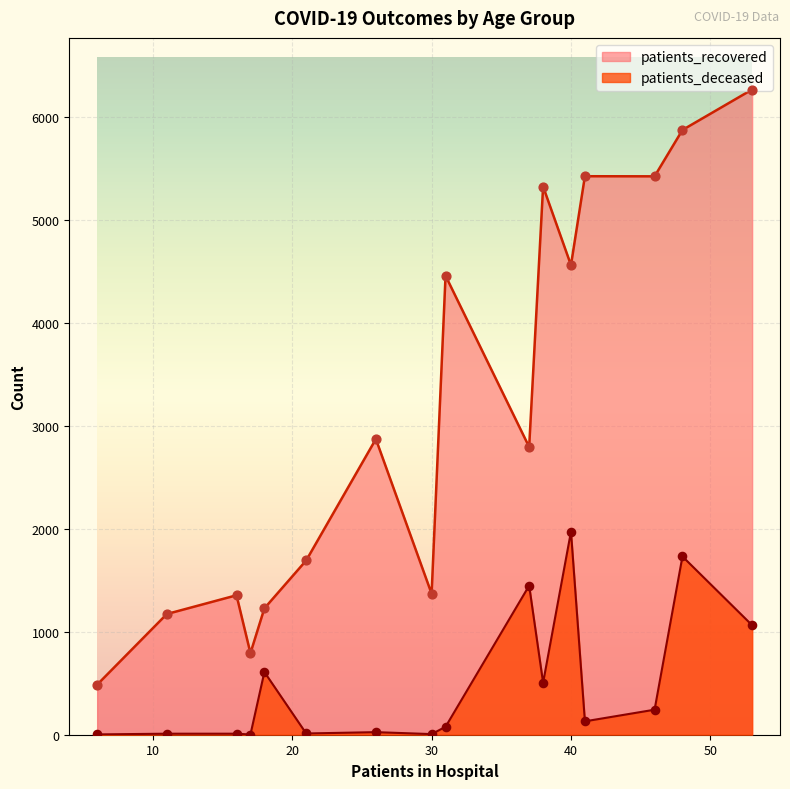

At how many categories does at least one series exceed 6228?

1